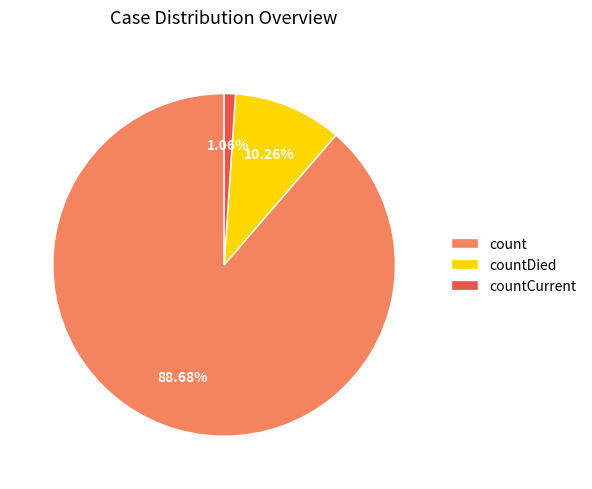

What percentage is the countCurrent slice, to the nearest percent?

1%